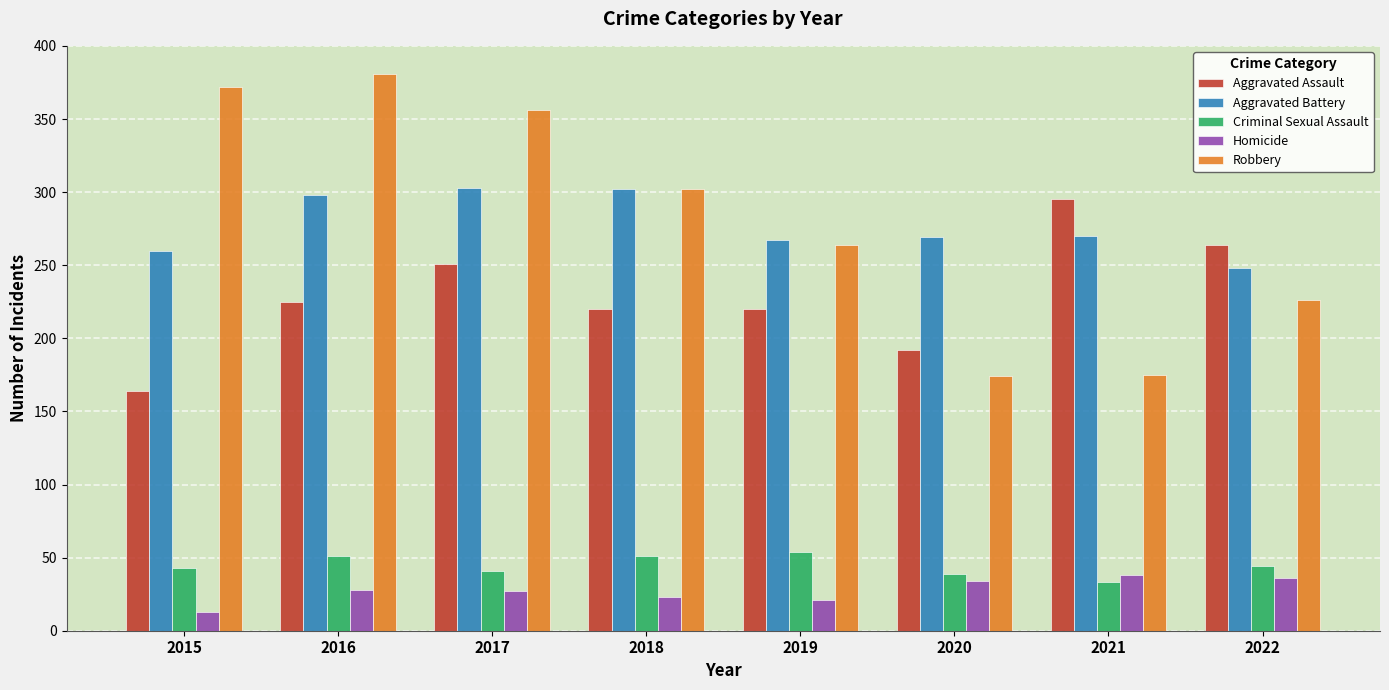

What are all the series names shown in the legend?

Aggravated Assault, Aggravated Battery, Criminal Sexual Assault, Homicide, Robbery